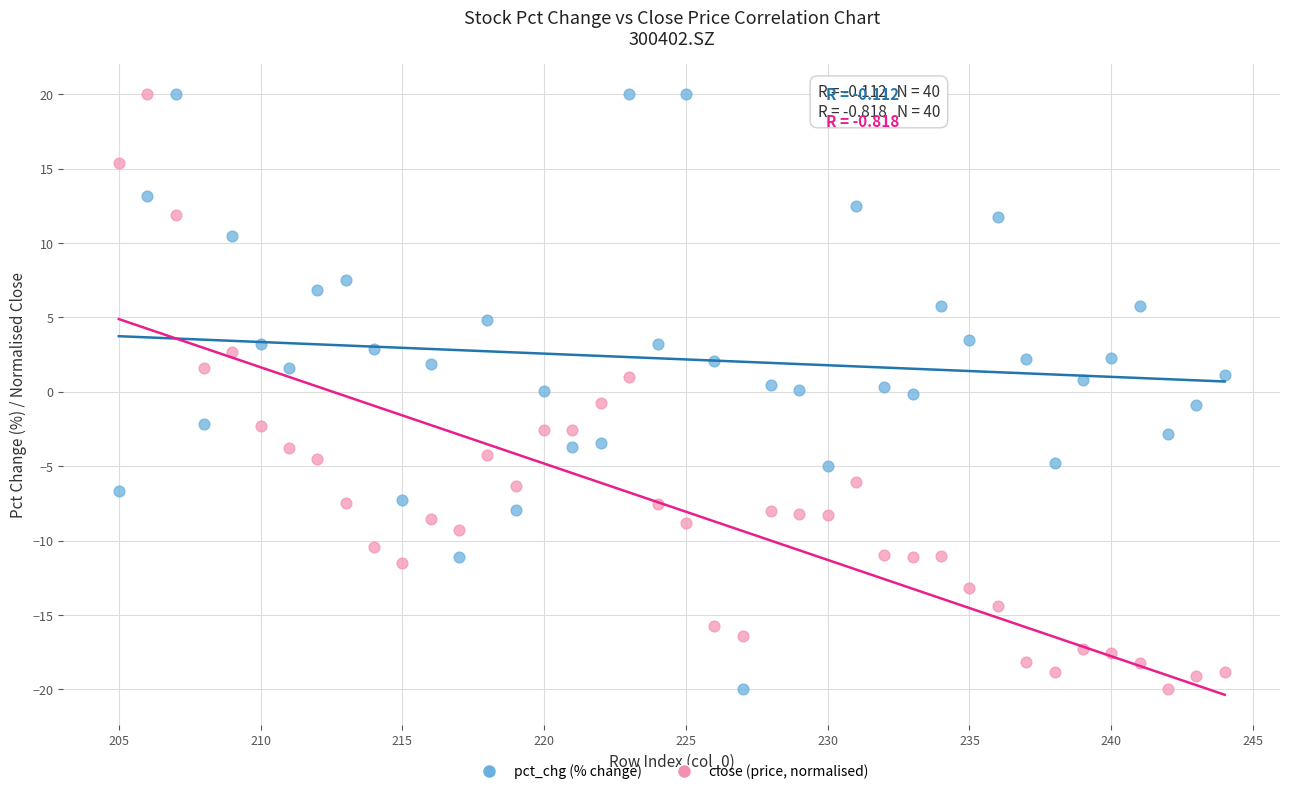

Across all data points, what is the range of Y values (max minus min)?

40.0